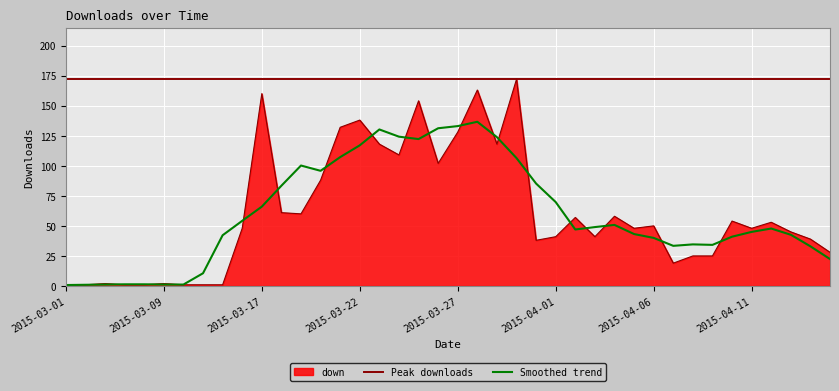

What is the value of the 19th point from the left?

154